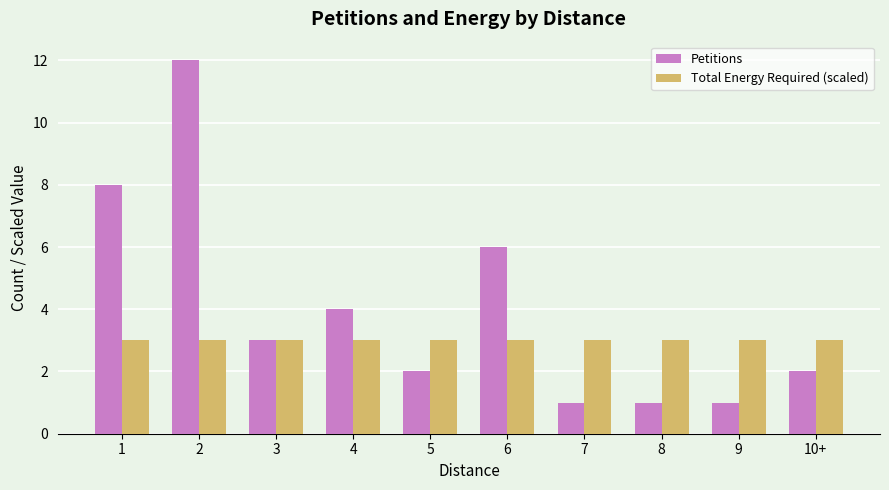

Rank the series by their average value, from highest to lowest.

Petitions, Total Energy Required (scaled)